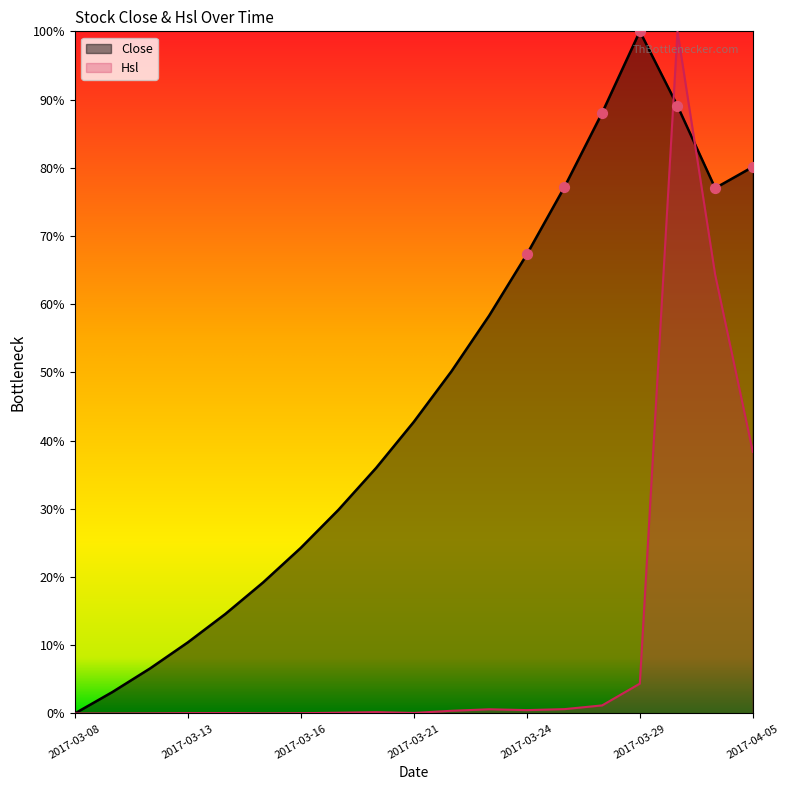

At how many categories does at least one series exceed 22?

13